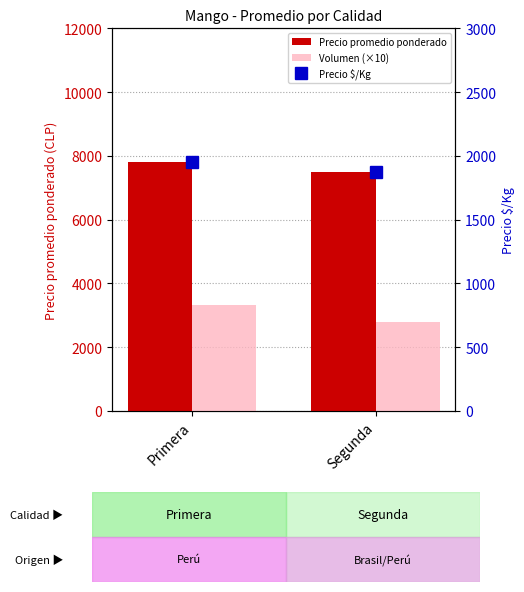

What is the label of the 2nd bar from the right?

Primera